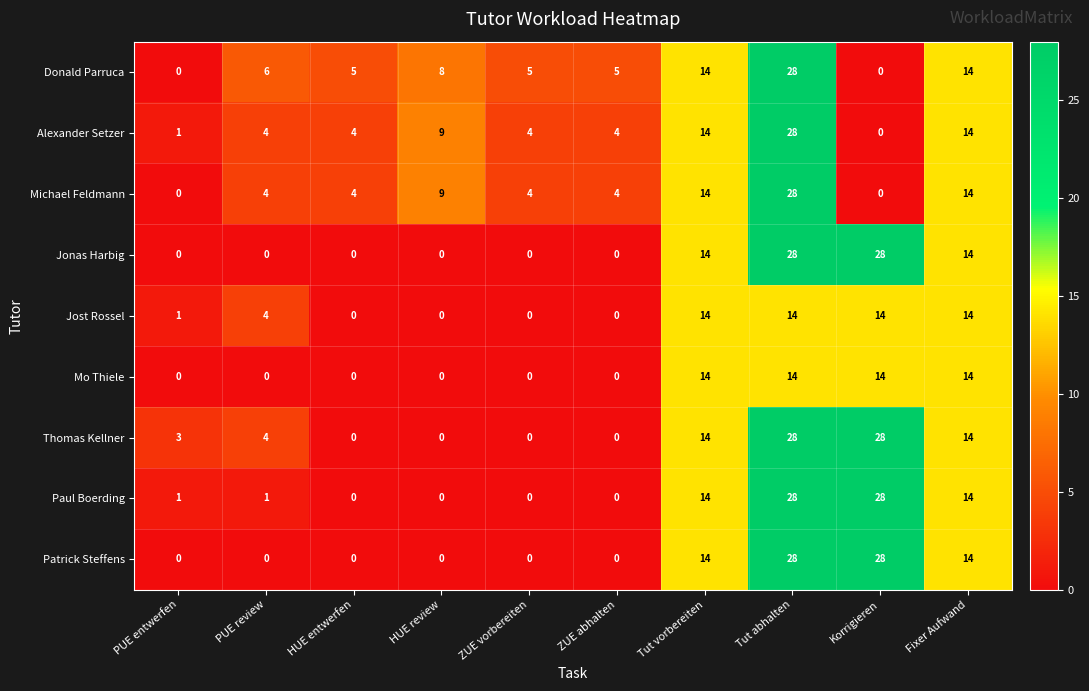

Count the Patrick Steffens values in the range 0 to 14.

8